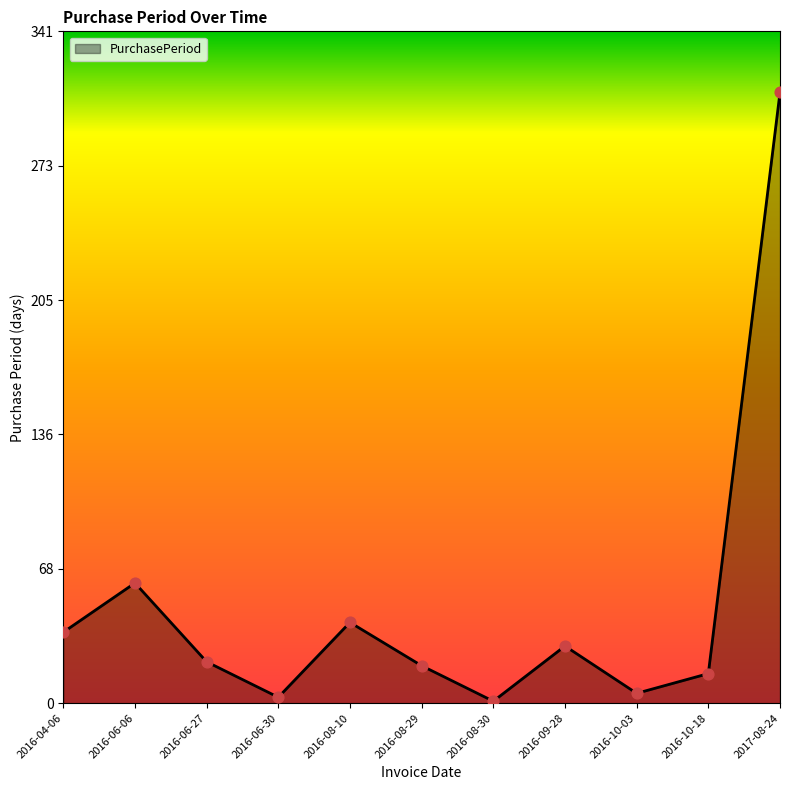

Approximately how many times larger is the value at 2016-10-18 compared to 2016-08-10?

0.4